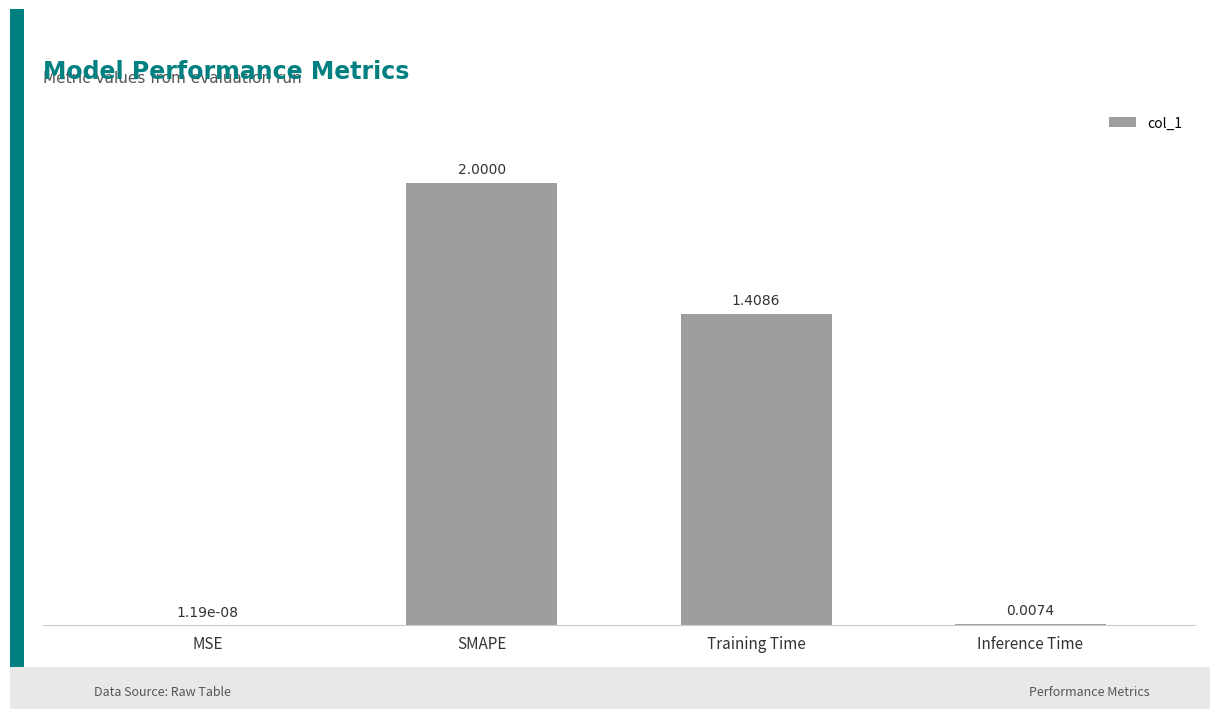

What is the sum of the values at SMAPE and MSE?

2.0